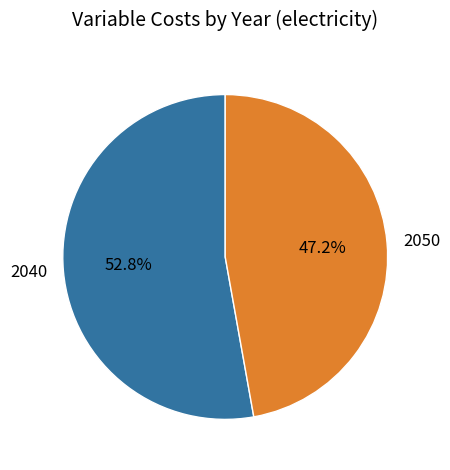

Rank the categories by value from lowest to highest.

2050, 2040